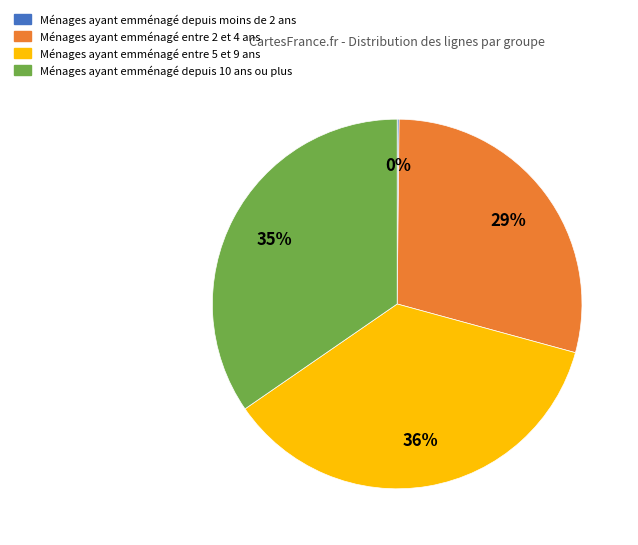

Approximately how many times larger is the value at Ménages ayant emménagé entre 5 et 9 ans compared to Ménages ayant emménagé depuis 10 ans ou plus?

1.0